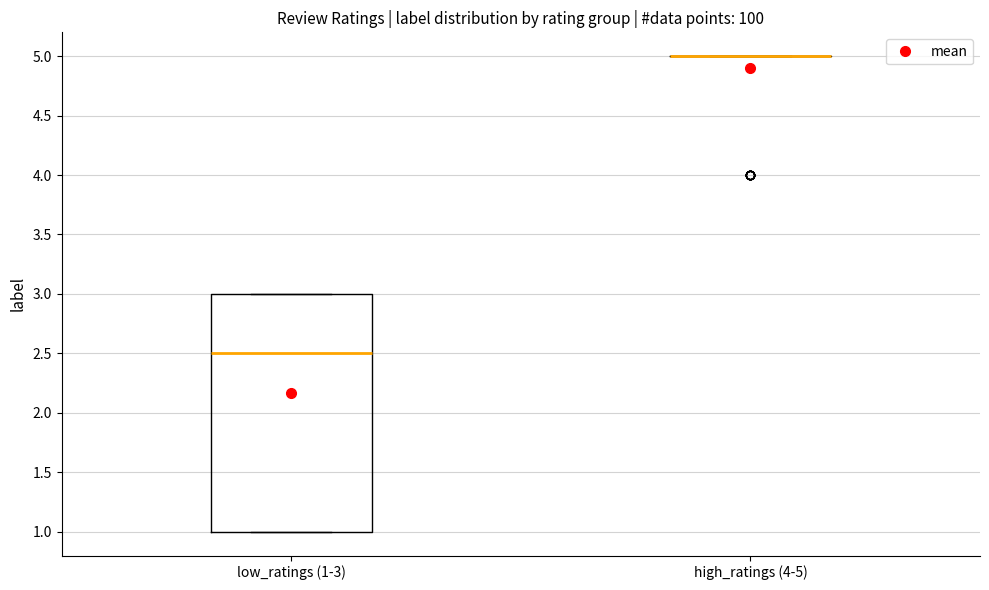

Where is the lower edge of the box for low_ratings (1-3) on the y-axis? The values are not printed on the chart, so give them approximately, as read against the axis.

1.0